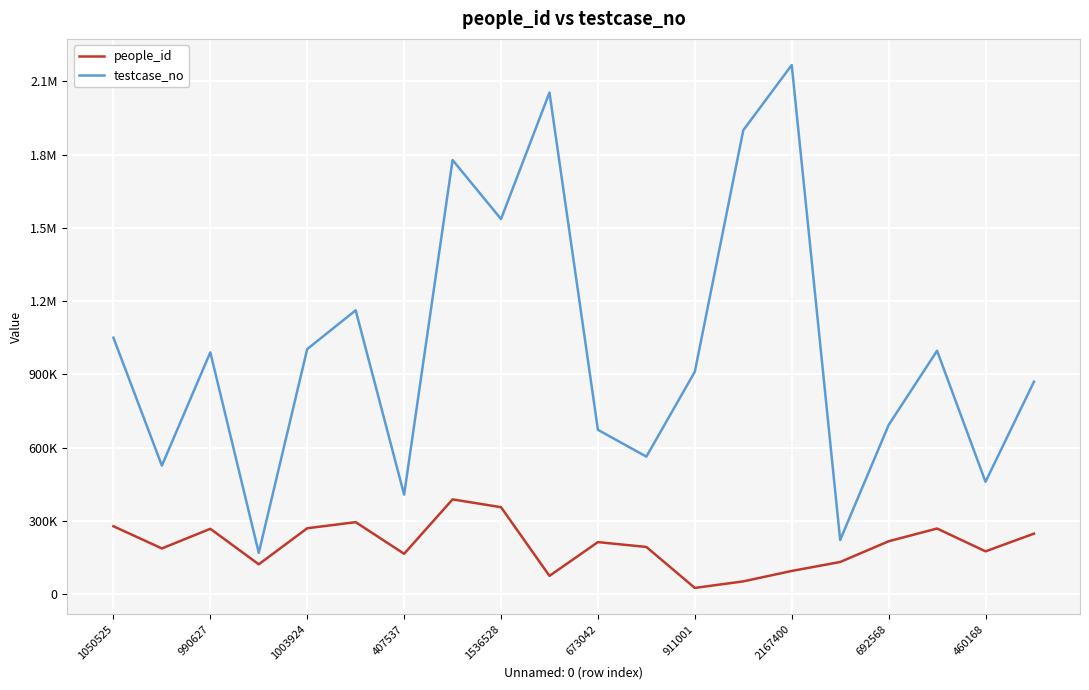

Is this an area chart (filled region under the line)?

No